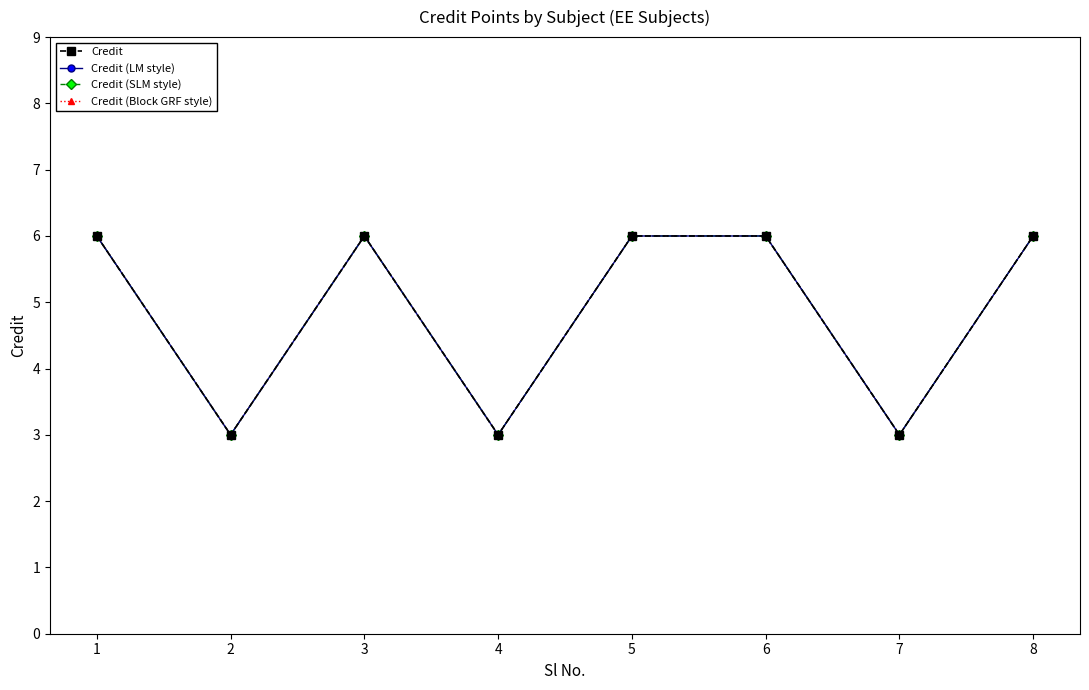

Is this an area chart (filled region under the line)?

No